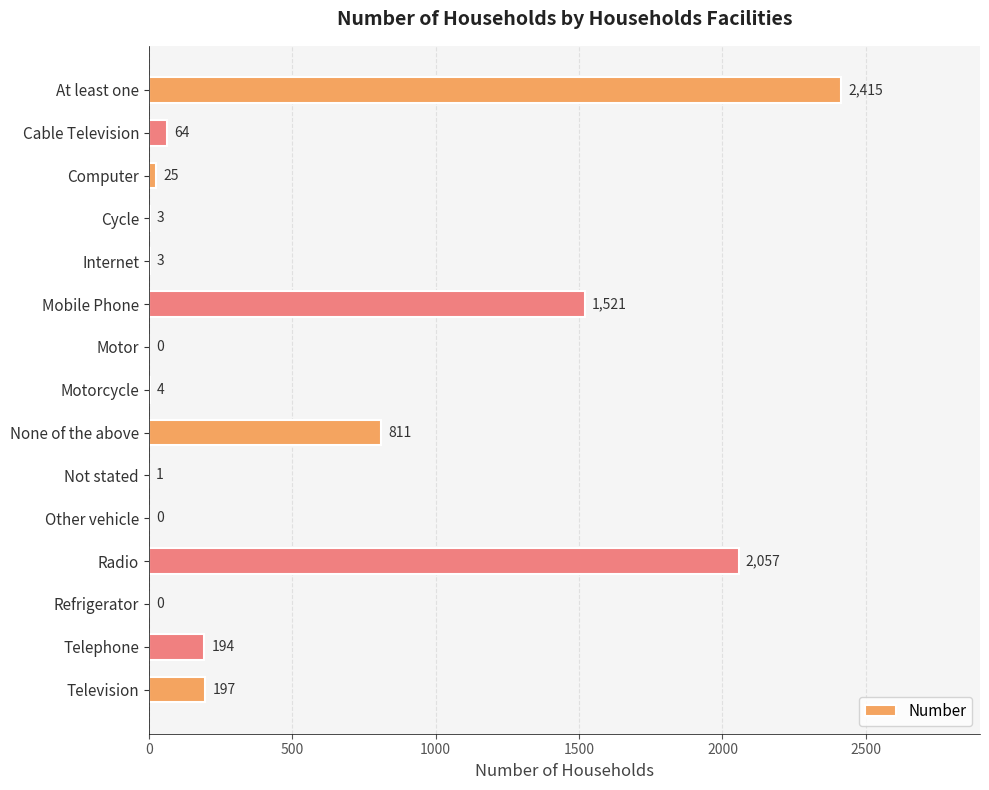

Which has a higher value, Cable Television or Telephone?

Telephone